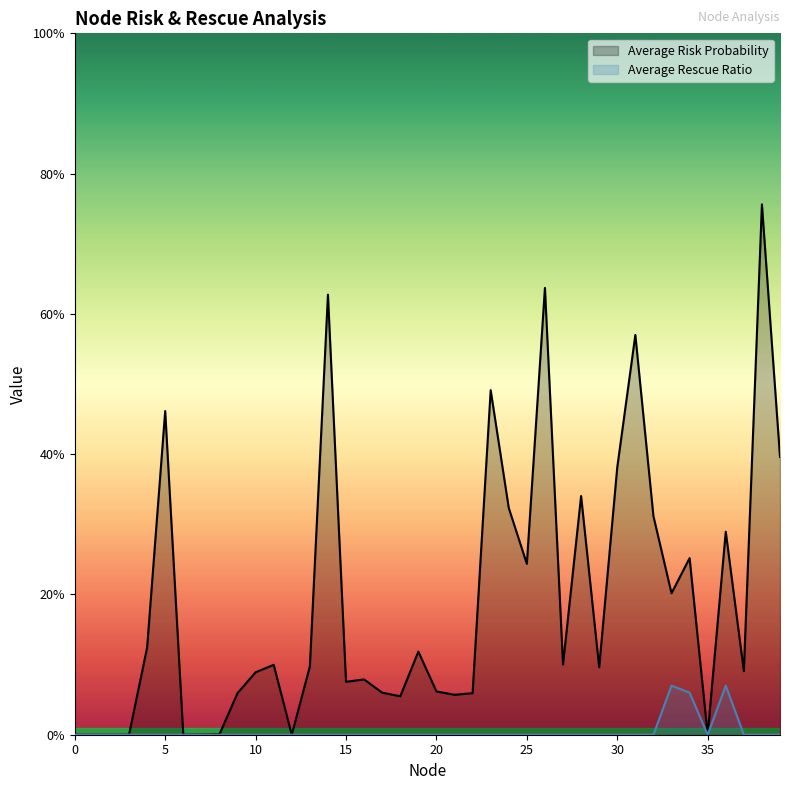

Is the value of Average Rescue Ratio at 35 greater than the value of Average Risk Probability at 0?

No